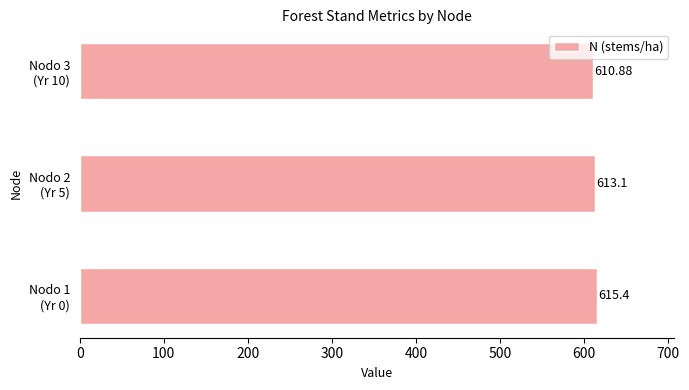

List the labels in order of value, smallest first.

Nodo 3
(Yr 10), Nodo 2
(Yr 5), Nodo 1
(Yr 0)